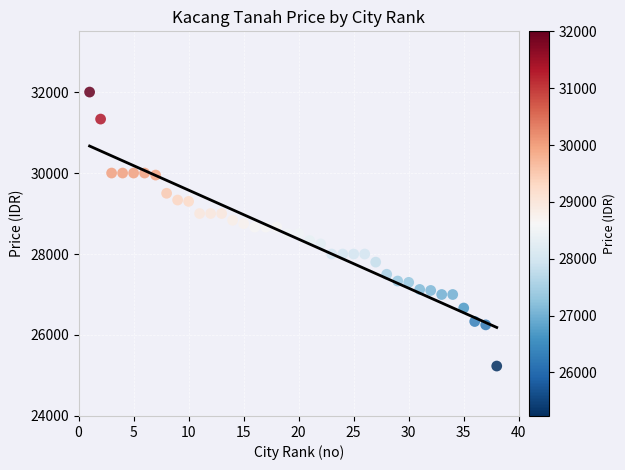

What is the range of Y values (max minus min)?

6767